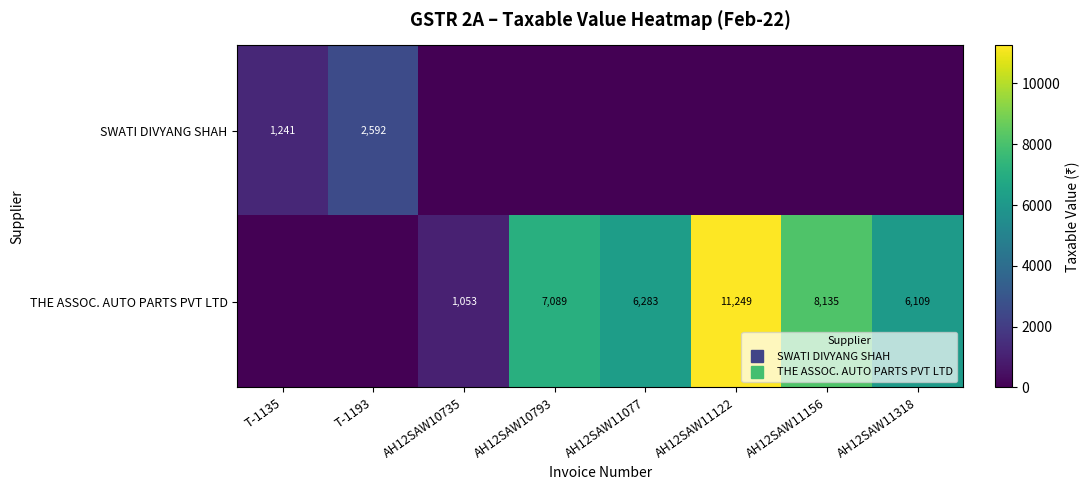

Which series has the largest range (max minus min)?

THE ASSOC. AUTO PARTS PVT LTD